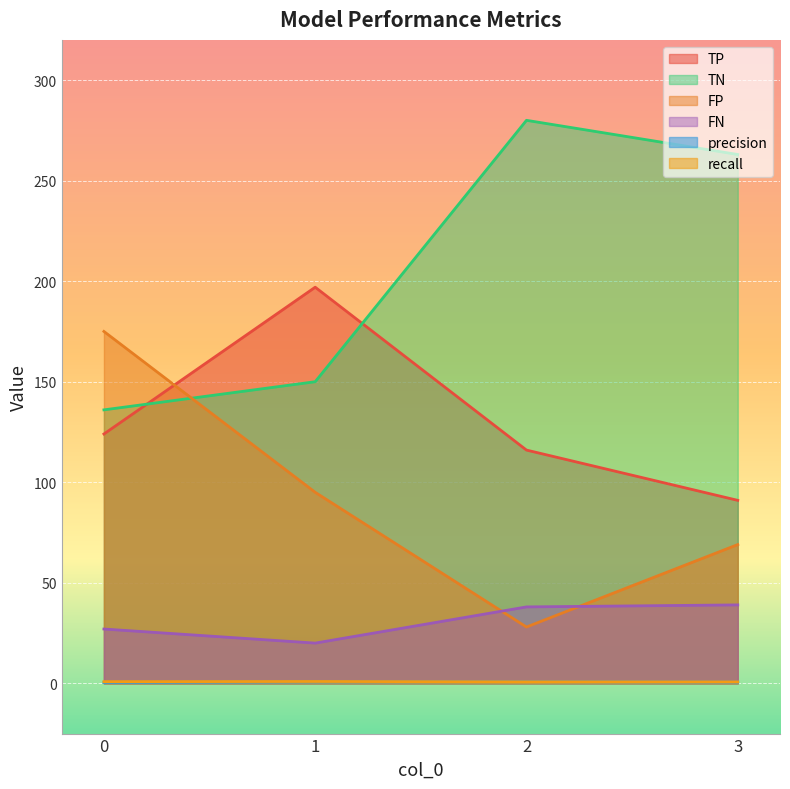

At which label does FN reach its peak?

3